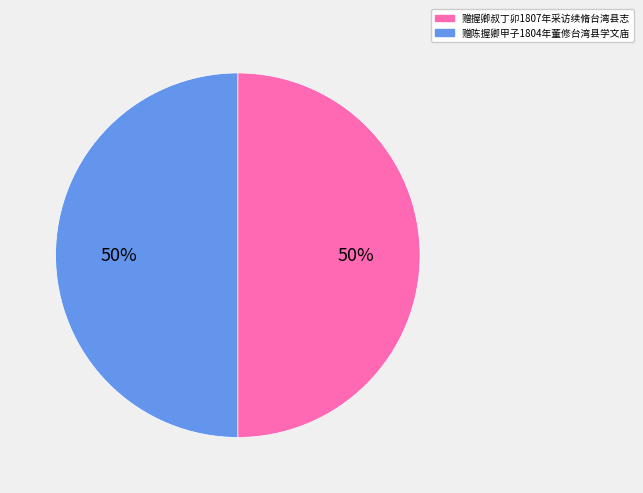

To the nearest percent, what is the combined percentage of 赠握卿叔丁卯1807年采访续脩台湾县志 and 赠陈握卿甲子1804年董修台湾县学文庙?

100%